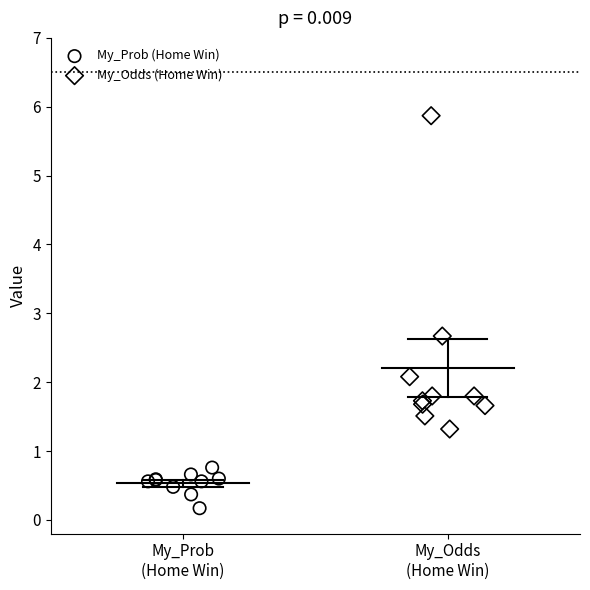

Which series has the widest spread of Y values?

My_Odds (Home Win)